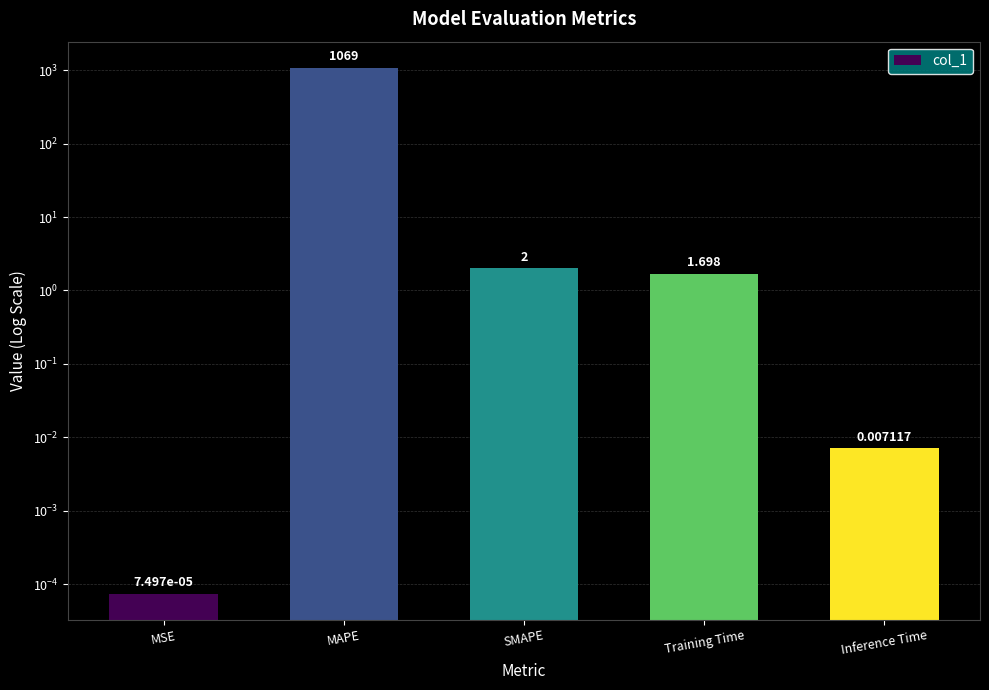

How many values exceed 1?

3